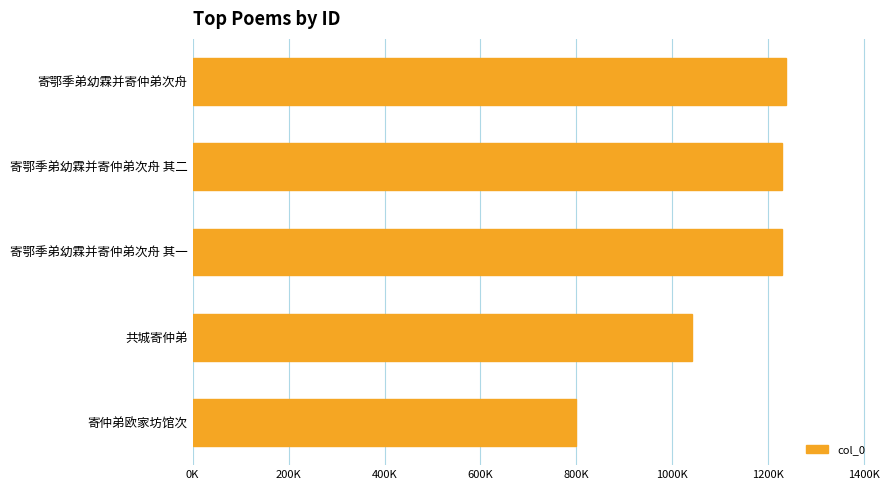

Does the chart contain any negative values?

No